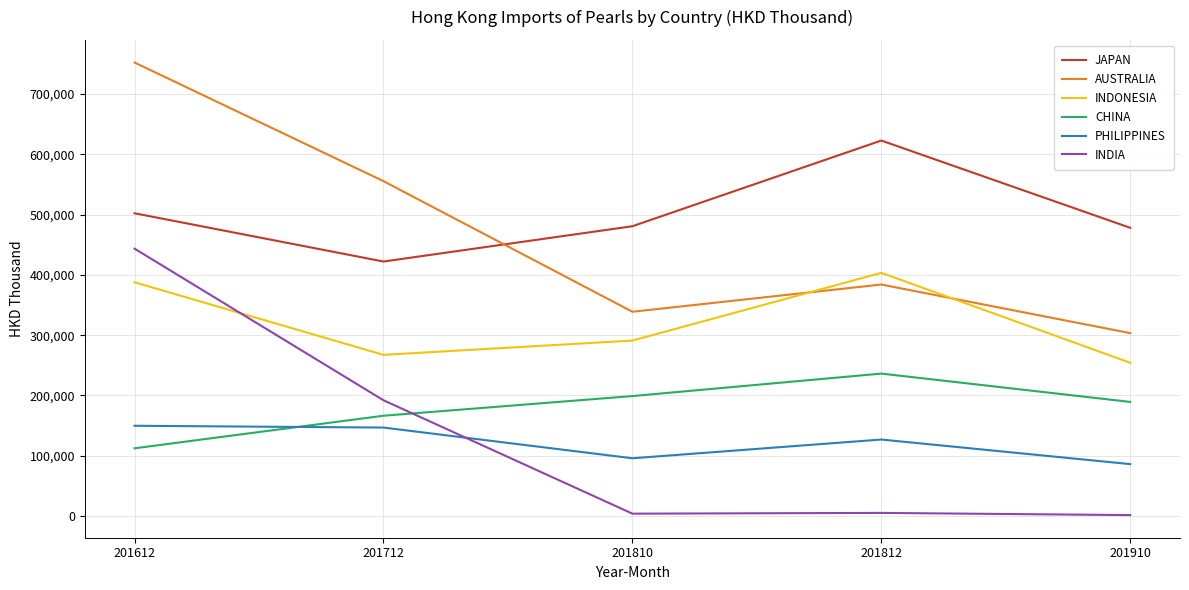

What is the total value across all series at 201712?

1749888.6